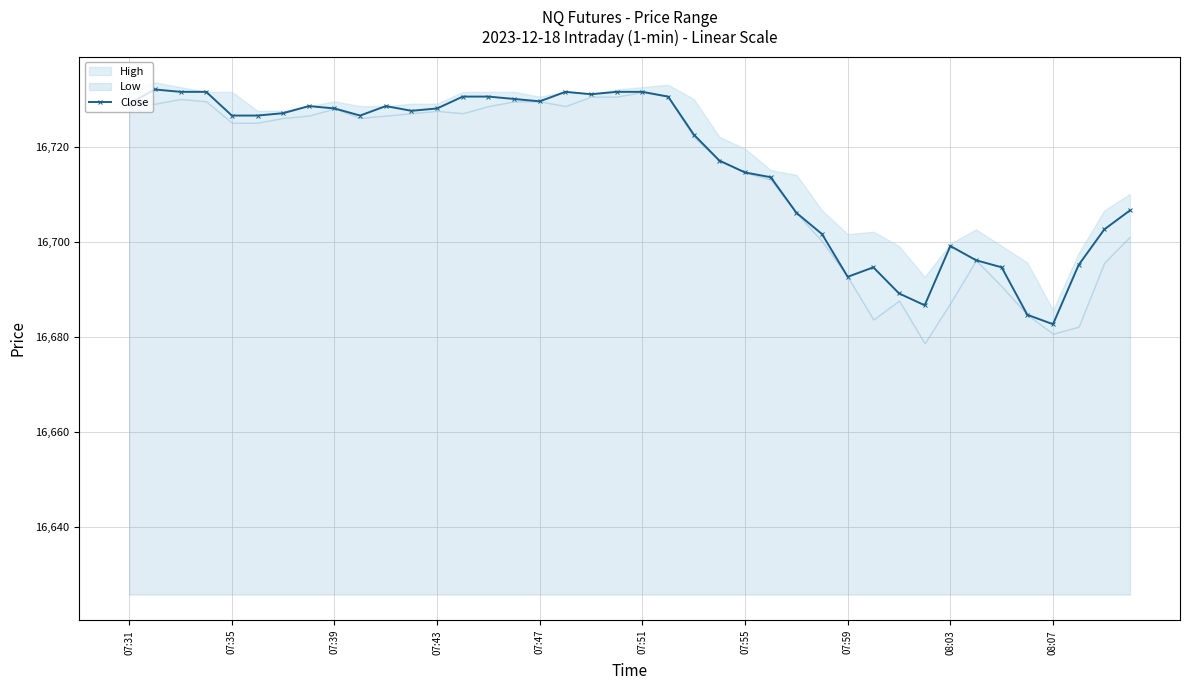

How many points are higher than both their immediate neighbors (excluding endpoints)?

6